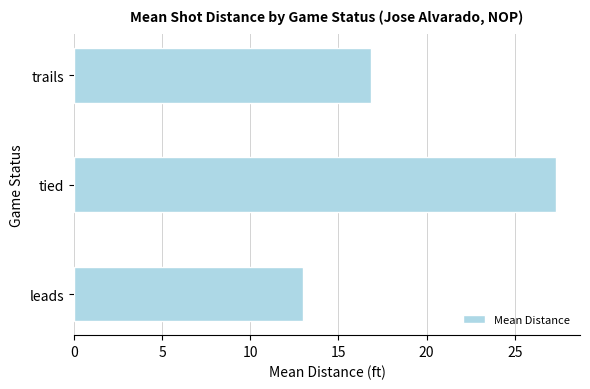

Is it true that the value at leads is 13.0?

True